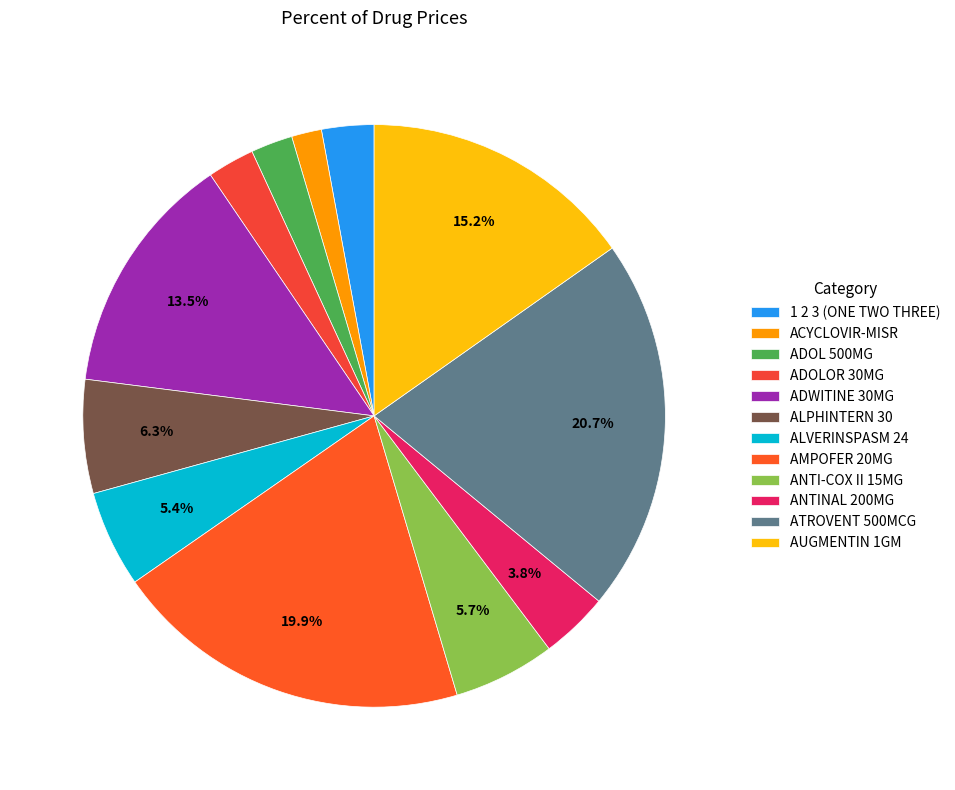

The 1 2 3 (ONE TWO THREE) slice represents 10% of the pie. True or false?

False